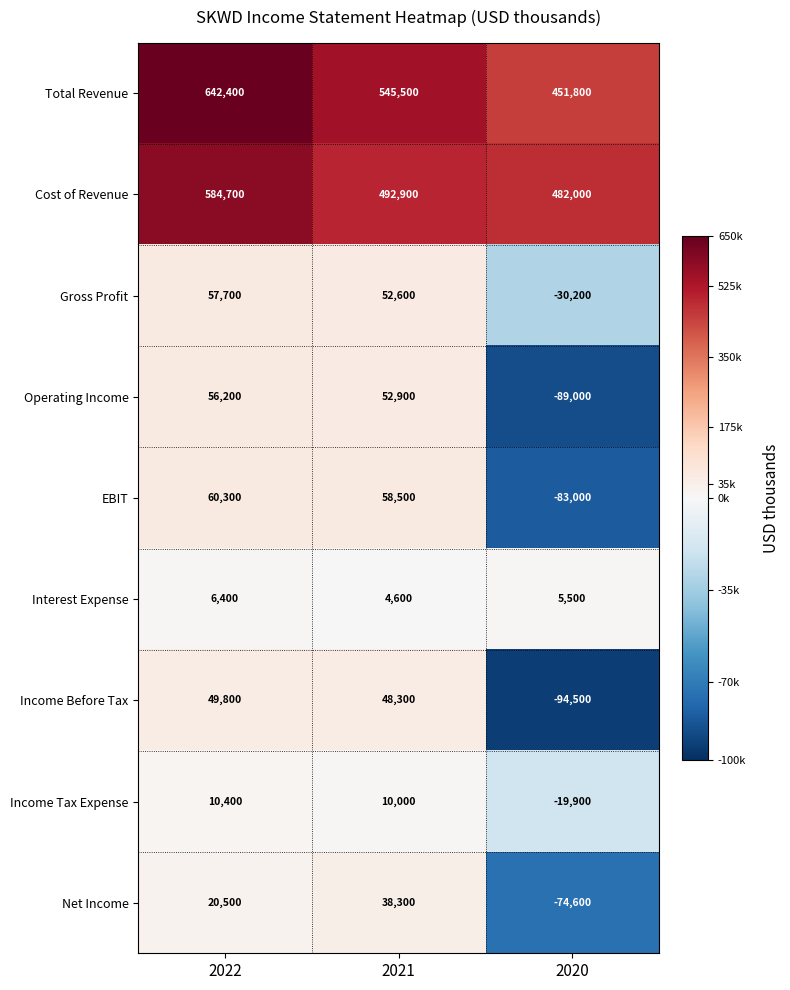

What is the sum of all Interest Expense values?

16500